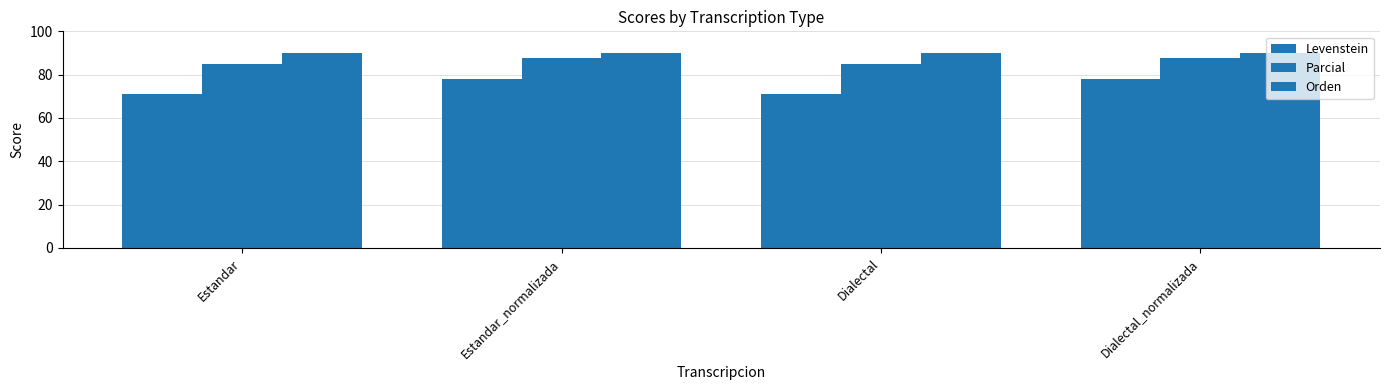

Which label corresponds to the smallest value in the chart?

Estandar